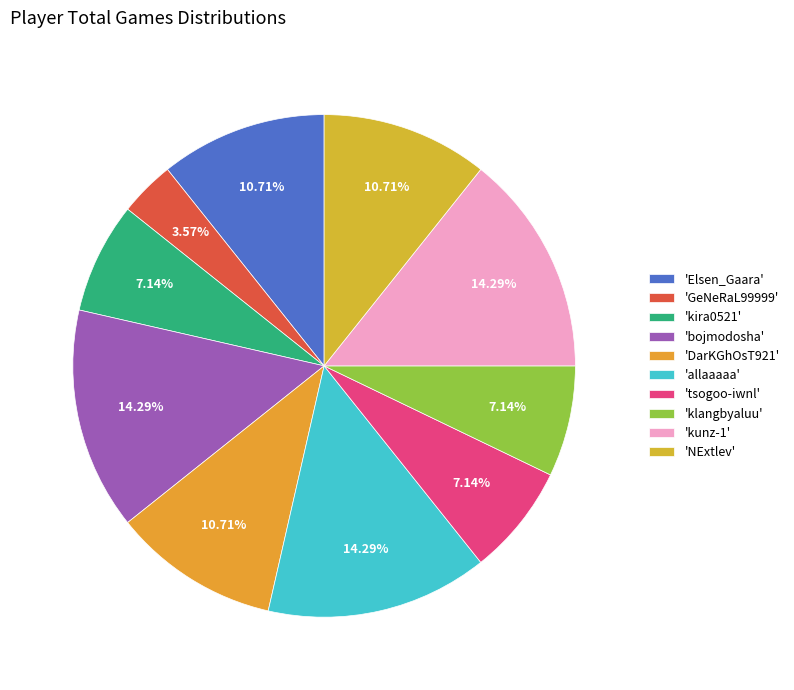

How many slices are in this pie chart?

10